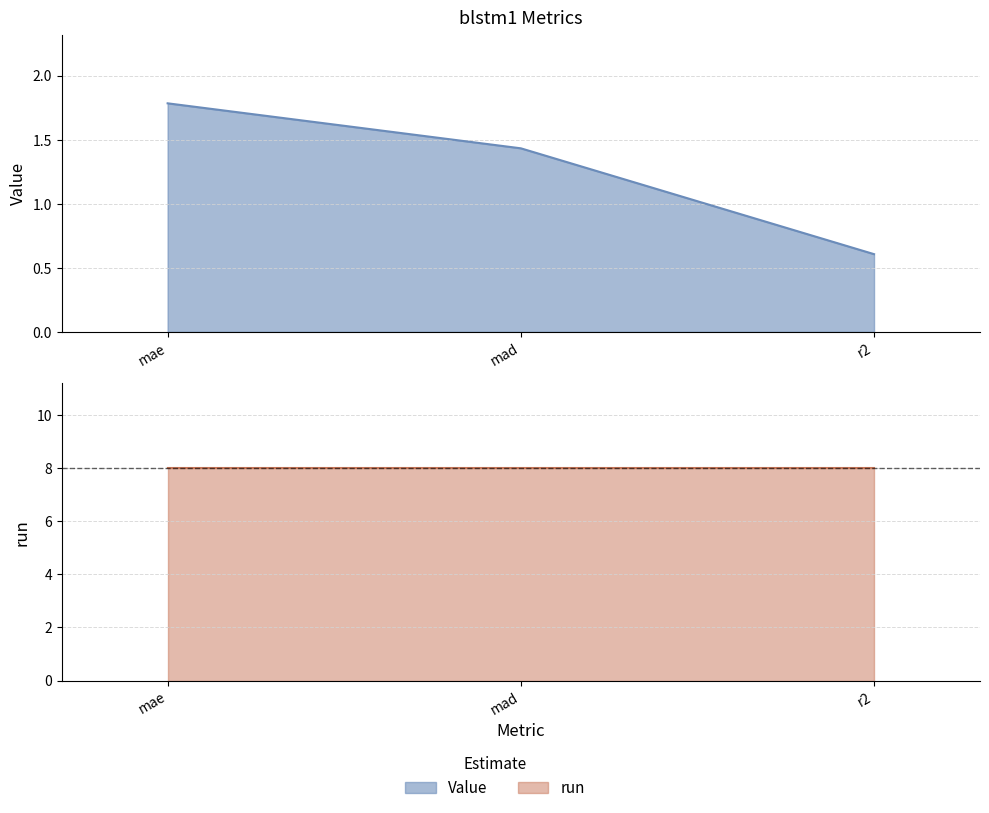

Between r2 and mae, which is larger?

mae